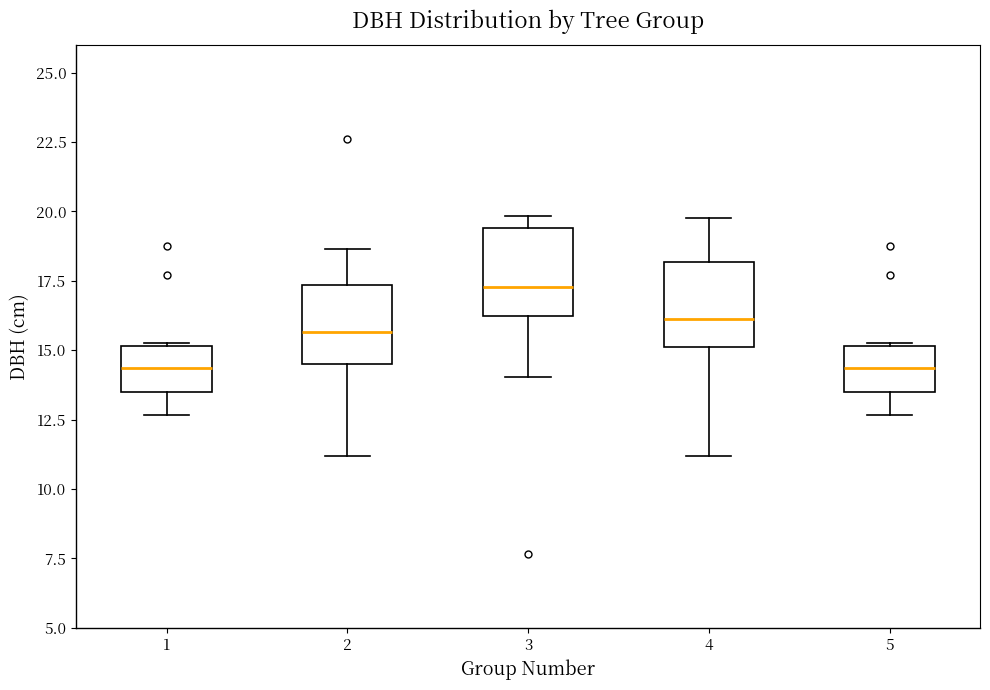

Where does the median line of the box at x = 5 sit on the y-axis? The values are not printed on the chart, so give them approximately, as read against the axis.

14.5